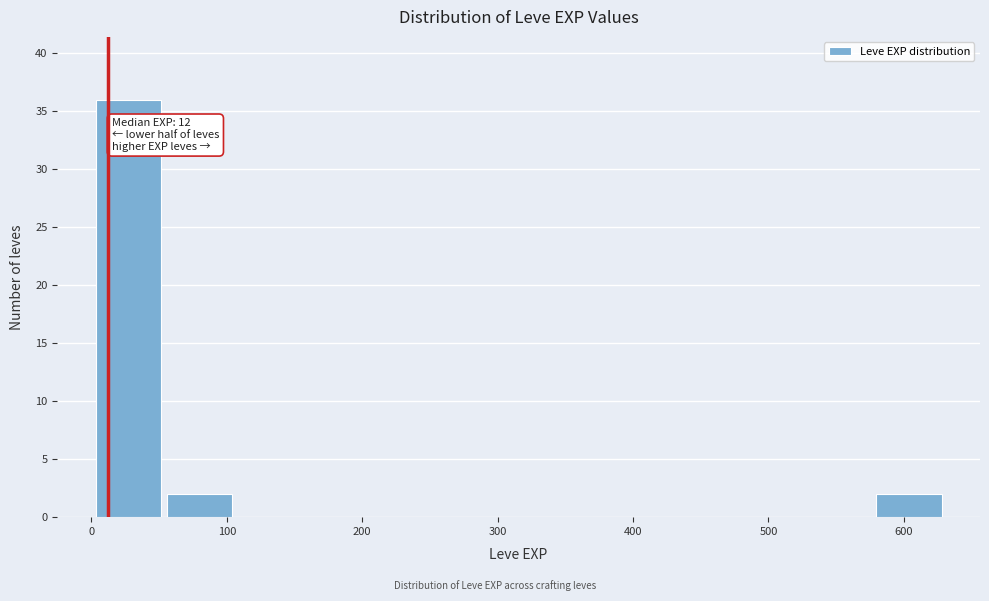

Which range on the x-axis has the tallest bar?

0 to 50